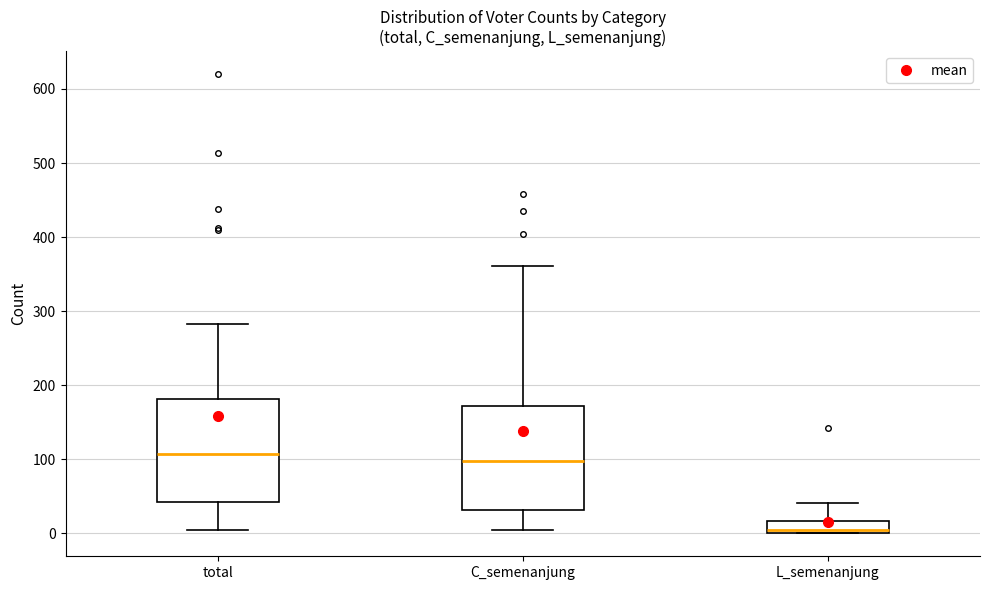

Reading left to right, read every box against the y-axis: the position of its median line, the range the box covers, and the ends of its whiskers. The values are not printed on the chart, so give them approximately, as read against the axis.

total: median 110, box 40 to 180, whiskers 10 to 280
C_semenanjung: median 100, box 30 to 170, whiskers 0 to 360
L_semenanjung: median 10, box 0 to 20, whiskers 0 to 40